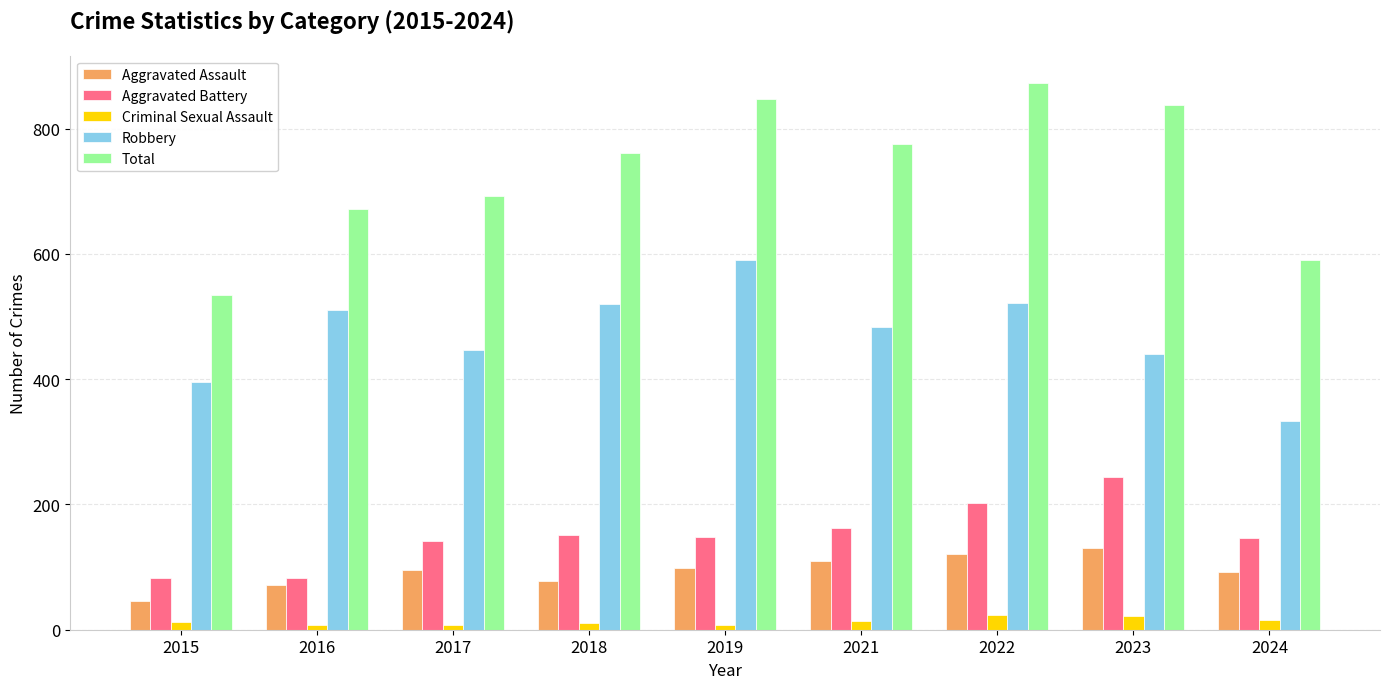

Between 2018 and 2022, which series saw the biggest shift?

Total